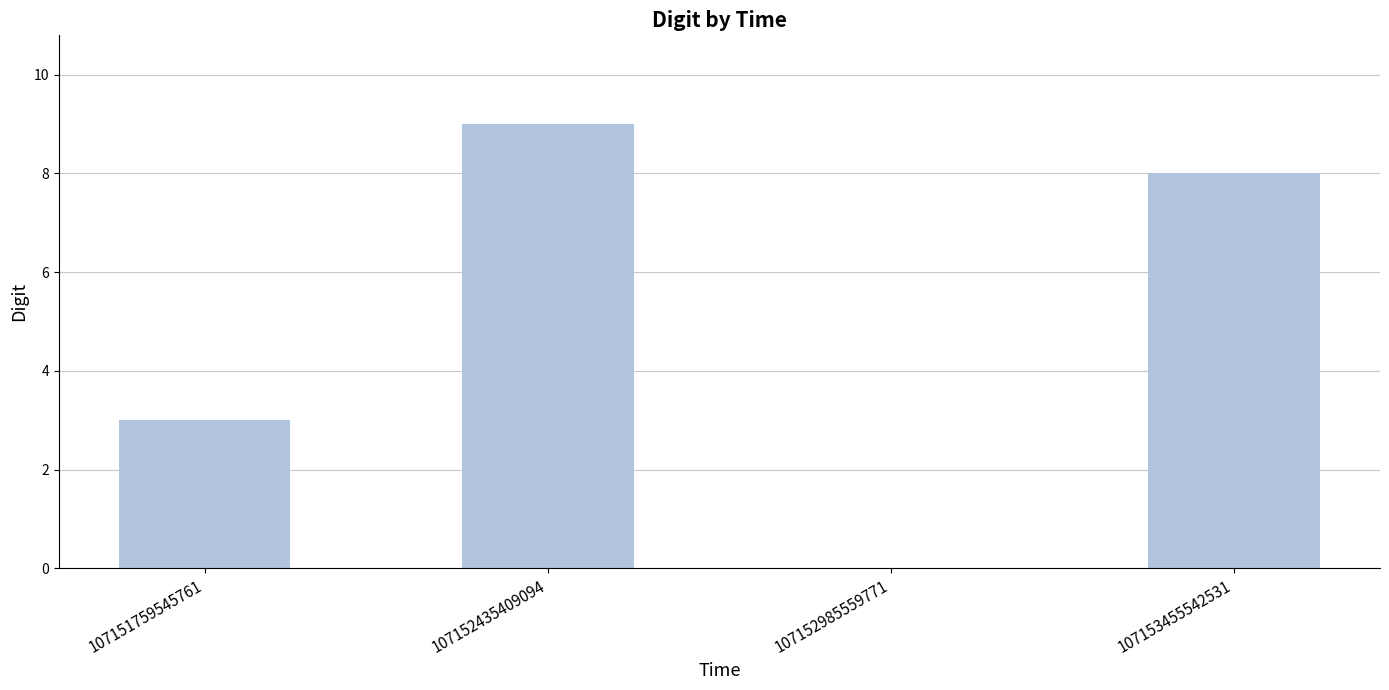

How many categories are shown in the chart?

4